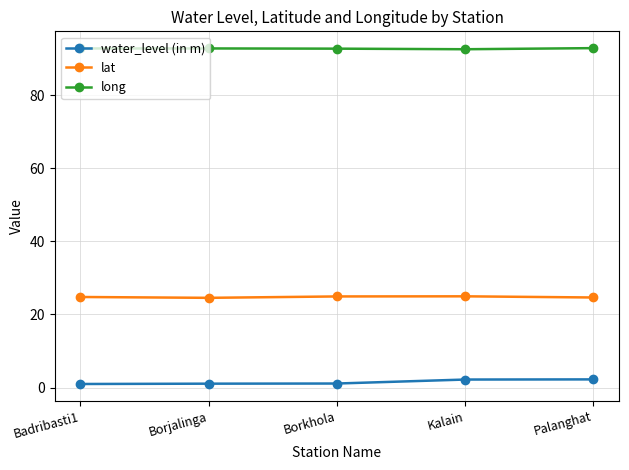

In lat, how many points are higher than both neighbors (excluding endpoints)?

1